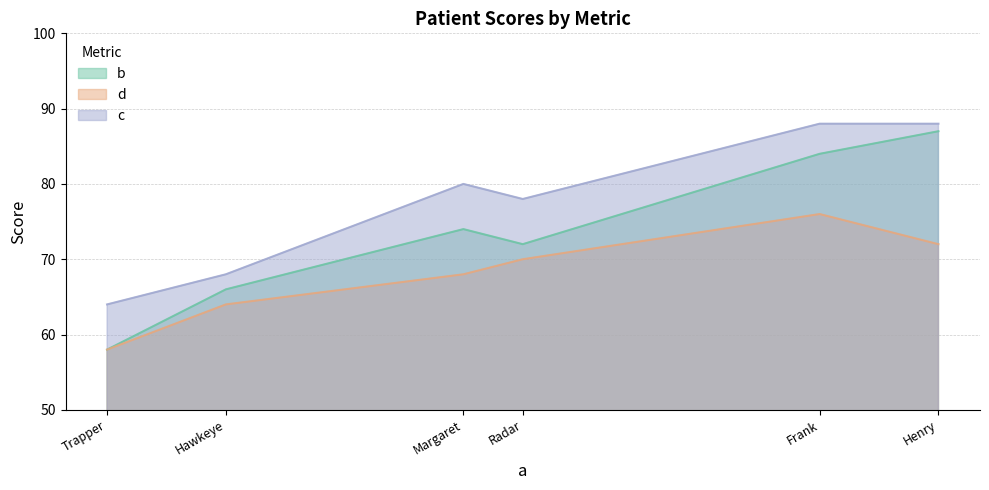

Does the chart have visible grid lines?

Yes